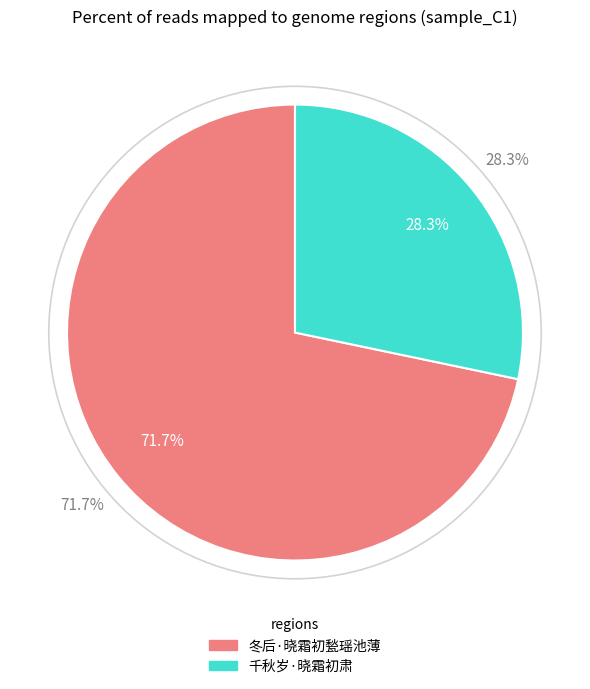

Rank the categories by value from highest to lowest.

冬后·晓霜初甃瑶池薄, 千秋岁·晓霜初肃